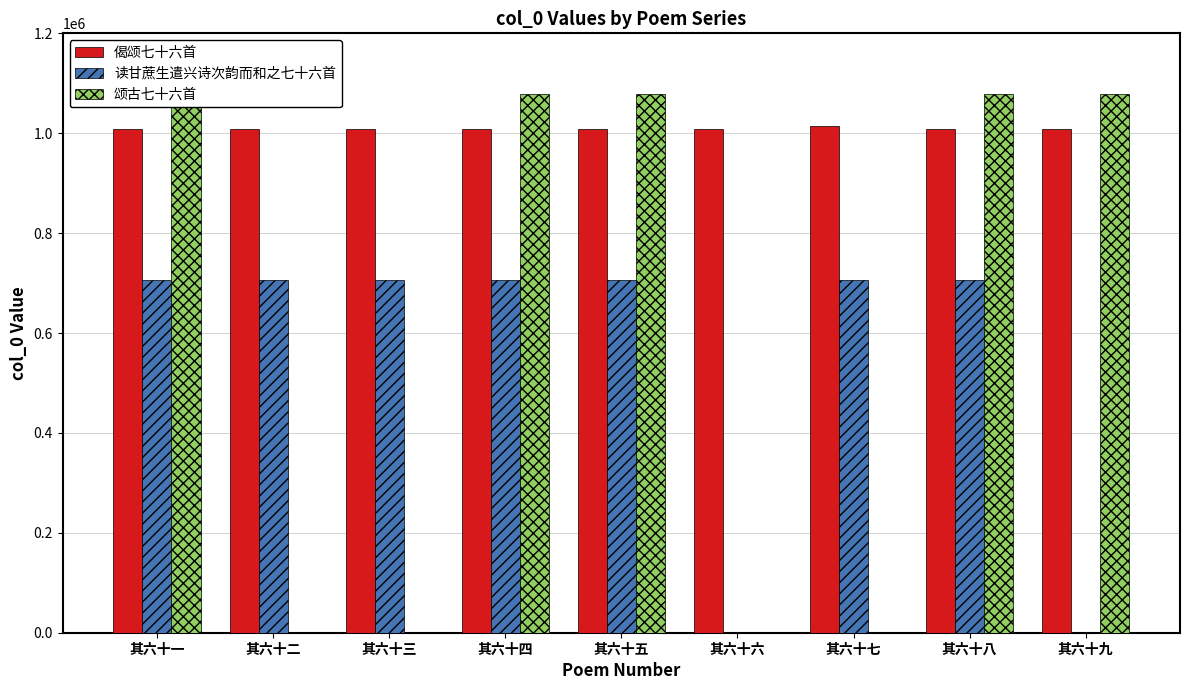

Where does the 偈颂七十六首 series first go above 1008751?

其六十一